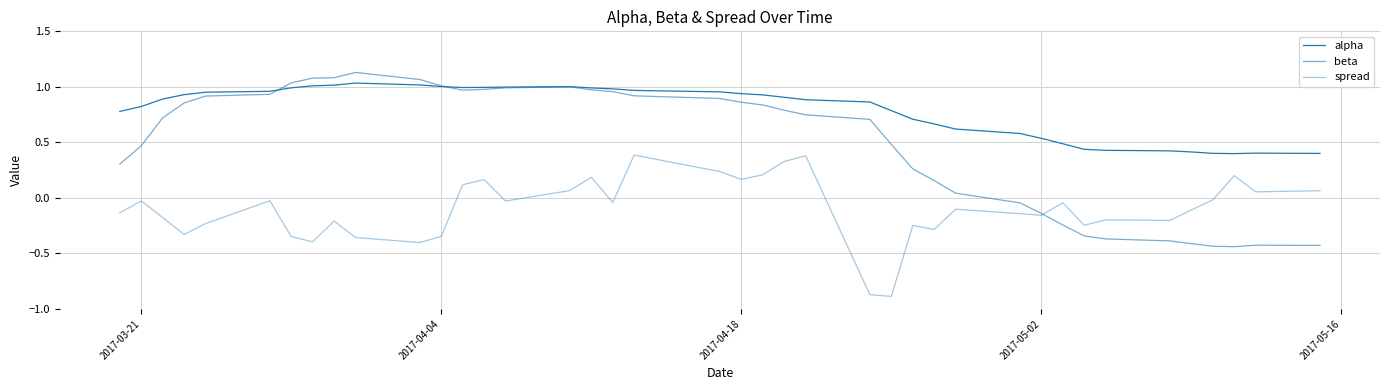

Is this an area chart (filled region under the line)?

No